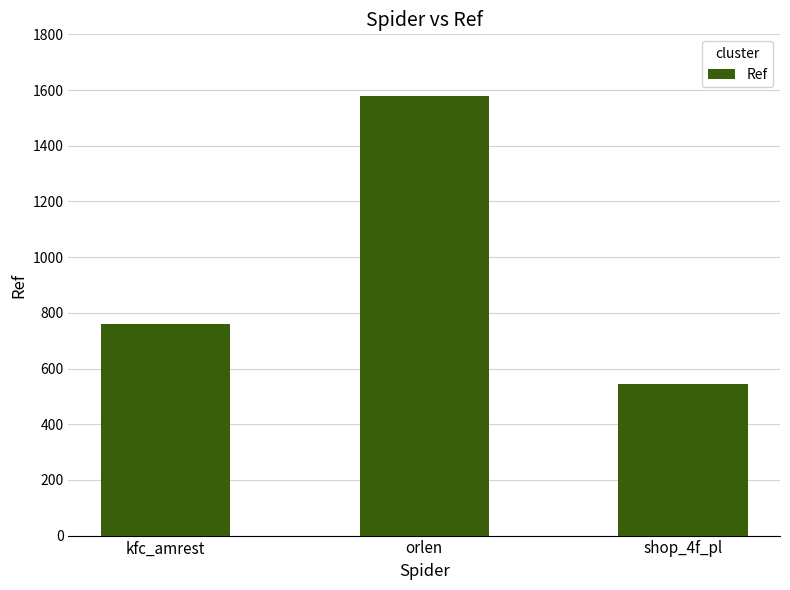

True or false: the data shows 2782 at orlen.

False